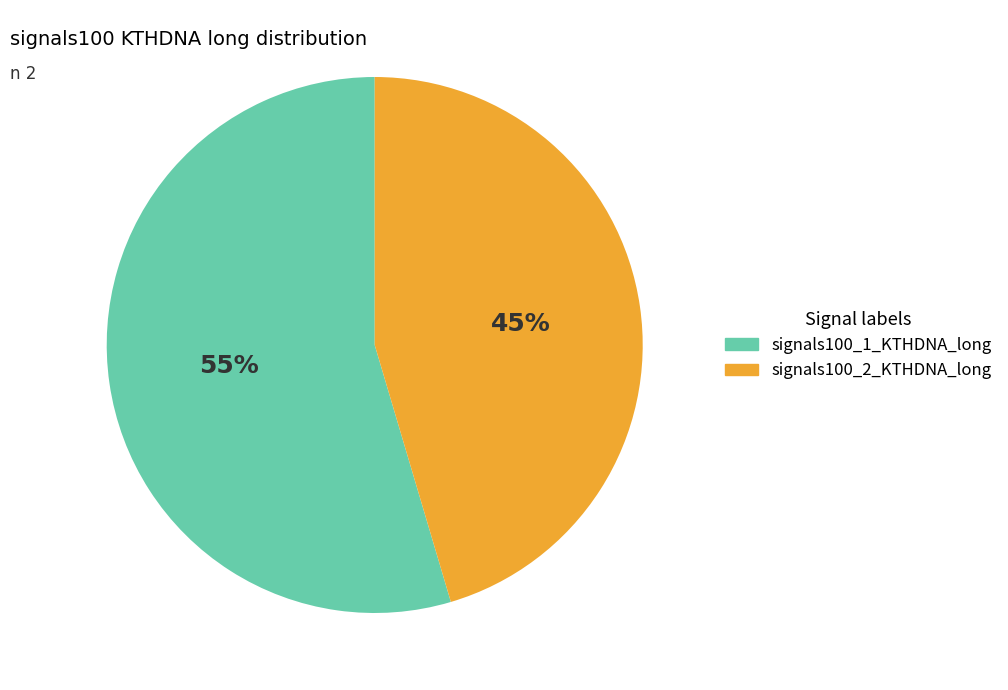

To the nearest percent, what is the combined percentage of signals100_2_KTHDNA_long and signals100_1_KTHDNA_long?

100%